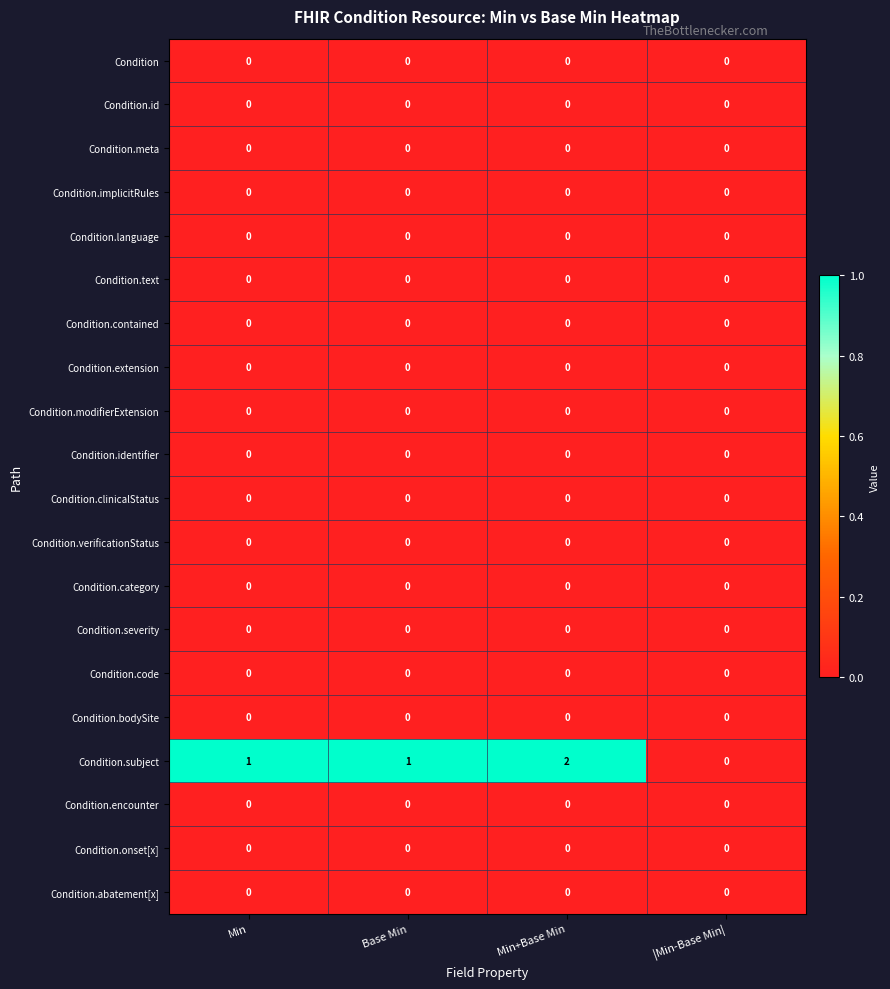

Which series changed the most between Min and Min+Base Min?

Condition.subject